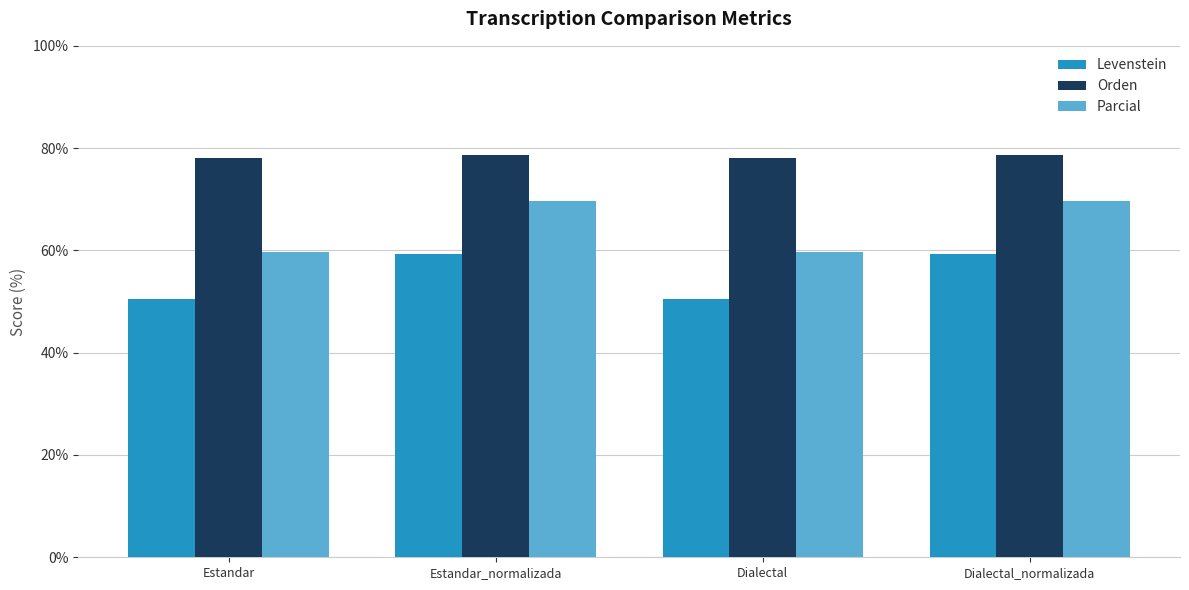

Reading left to right, list all the values displayed in this chart.

Levenstein: Estandar=50.4	Estandar_normalizada=59.4	Dialectal=50.4	Dialectal_normalizada=59.4
Orden: Estandar=78.1	Estandar_normalizada=78.6	Dialectal=78.1	Dialectal_normalizada=78.6
Parcial: Estandar=59.7	Estandar_normalizada=69.6	Dialectal=59.7	Dialectal_normalizada=69.6